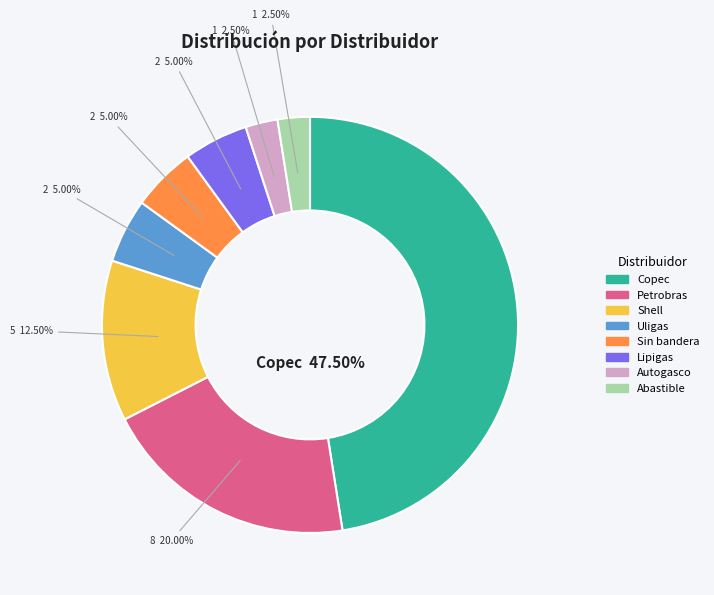

Does Abastible account for over 50% of the chart?

No